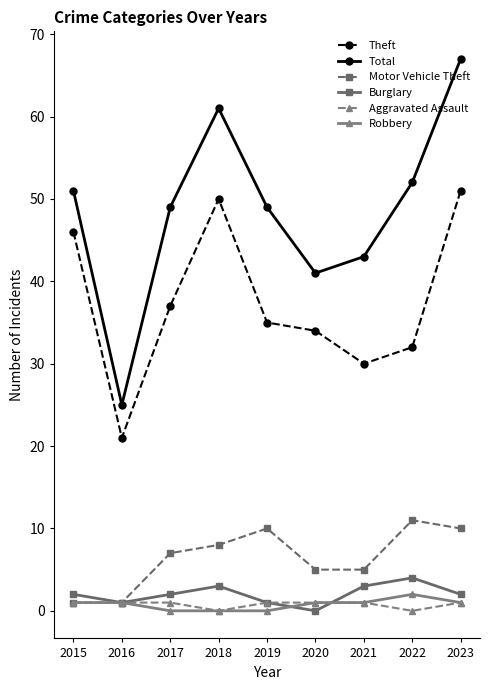

Between 2016 and 2018, which series saw the biggest shift?

Total